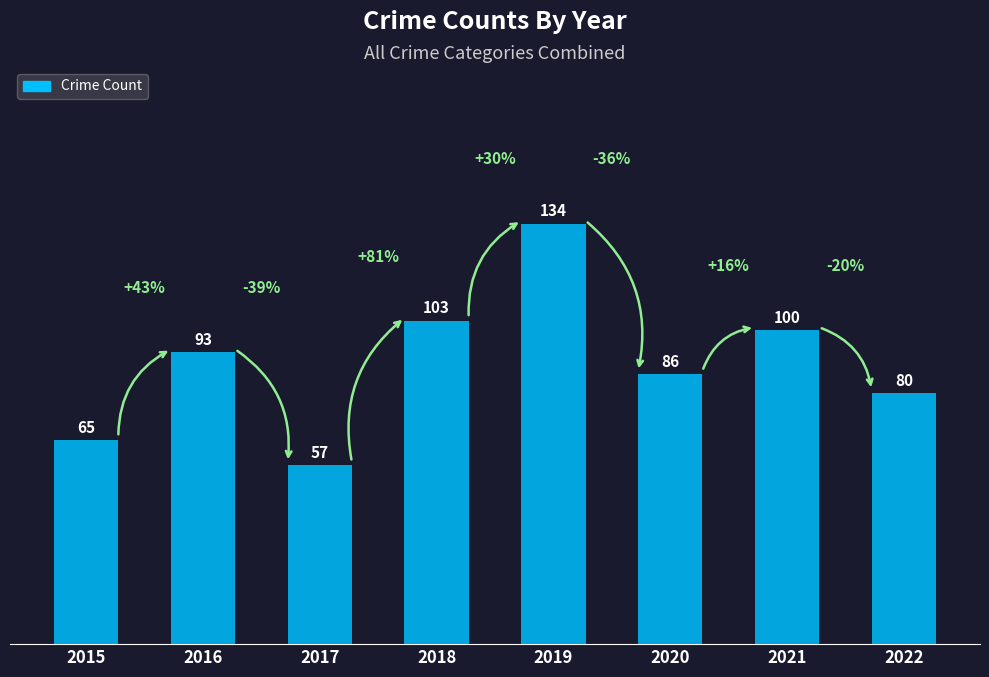

What is the greatest value displayed?

134